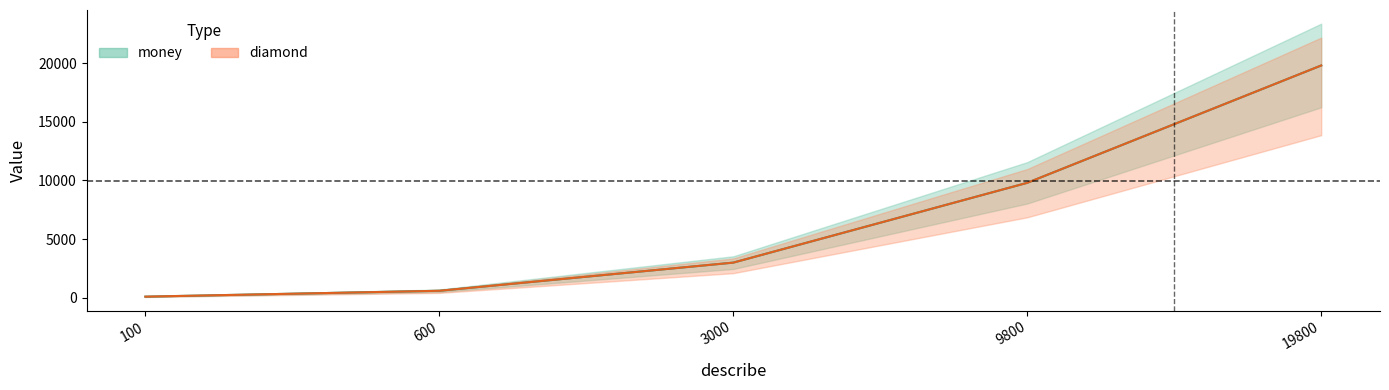

How many data points in diamond are above 3000?

2